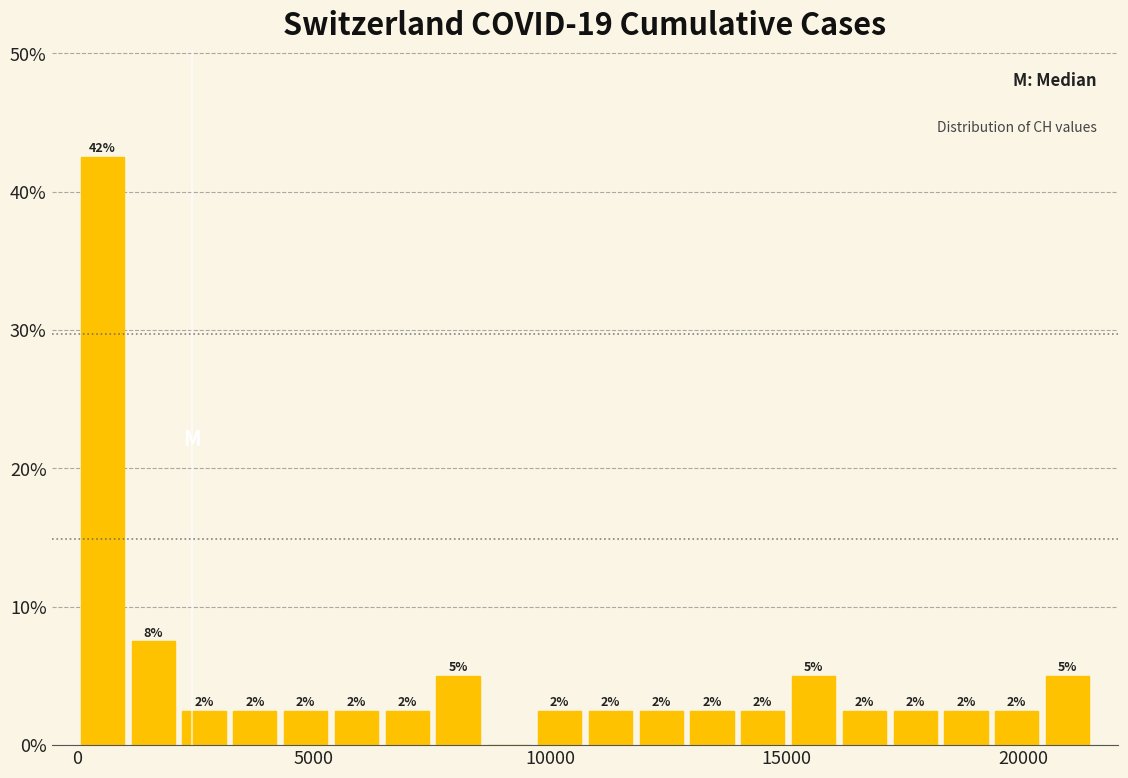

Read against the x-axis, roughly where is the centre of the tallest bar?

500